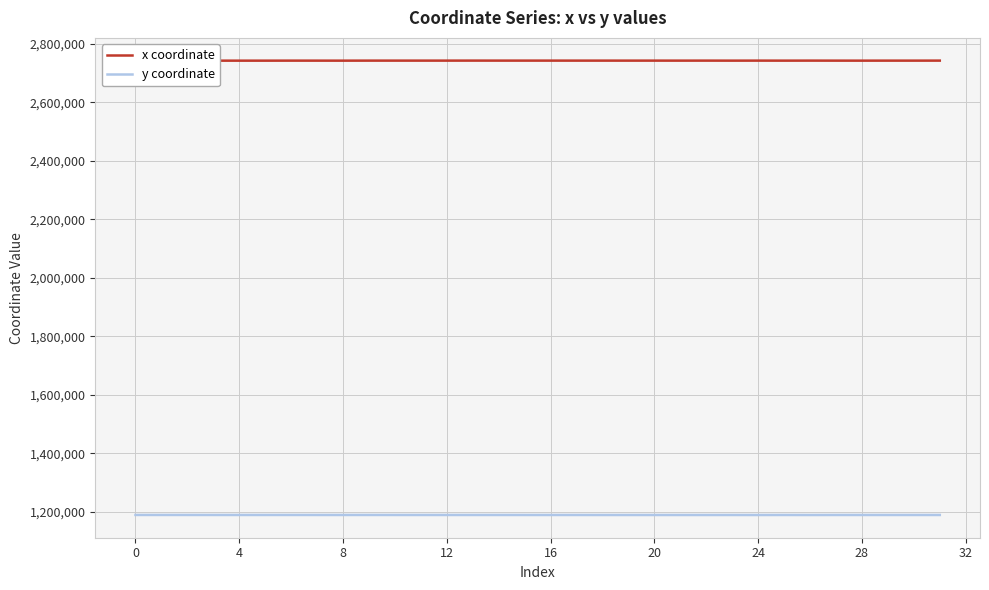

How many series are shown in this chart?

2